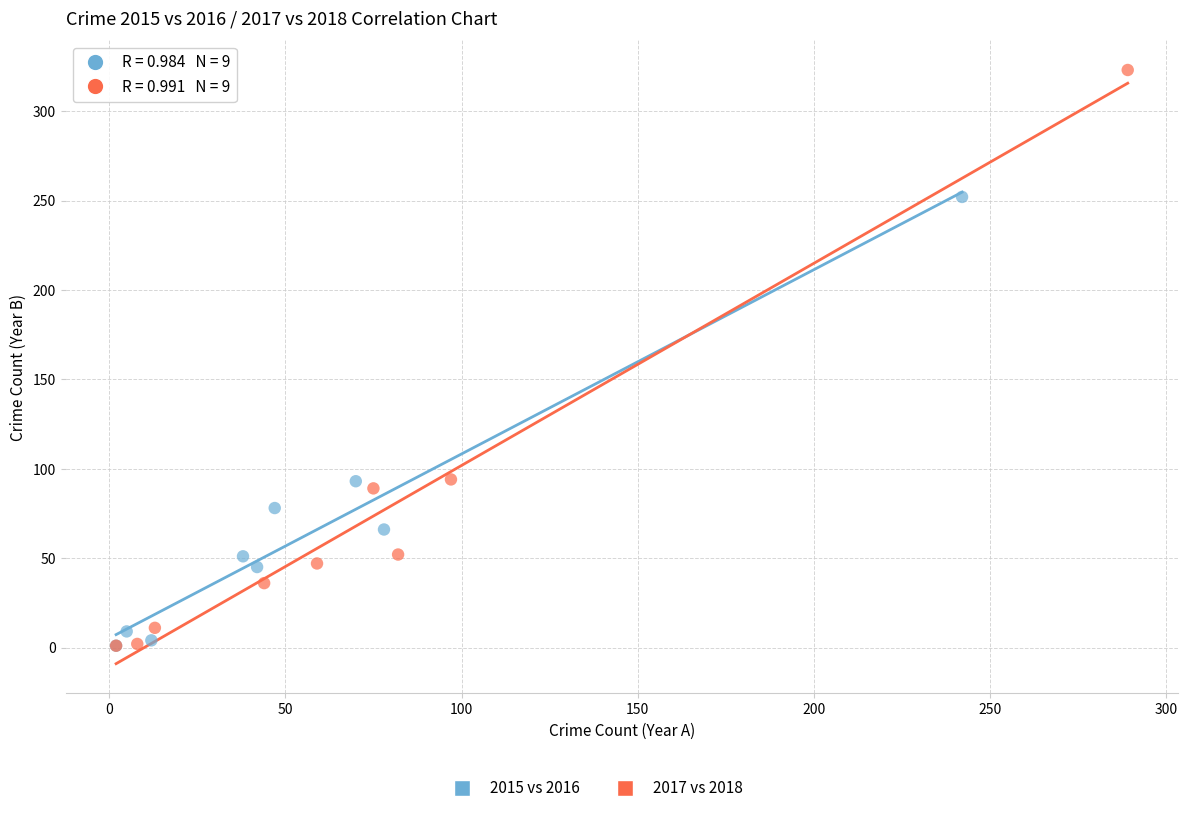

Which series has the widest spread of Y values?

2017 vs 2018